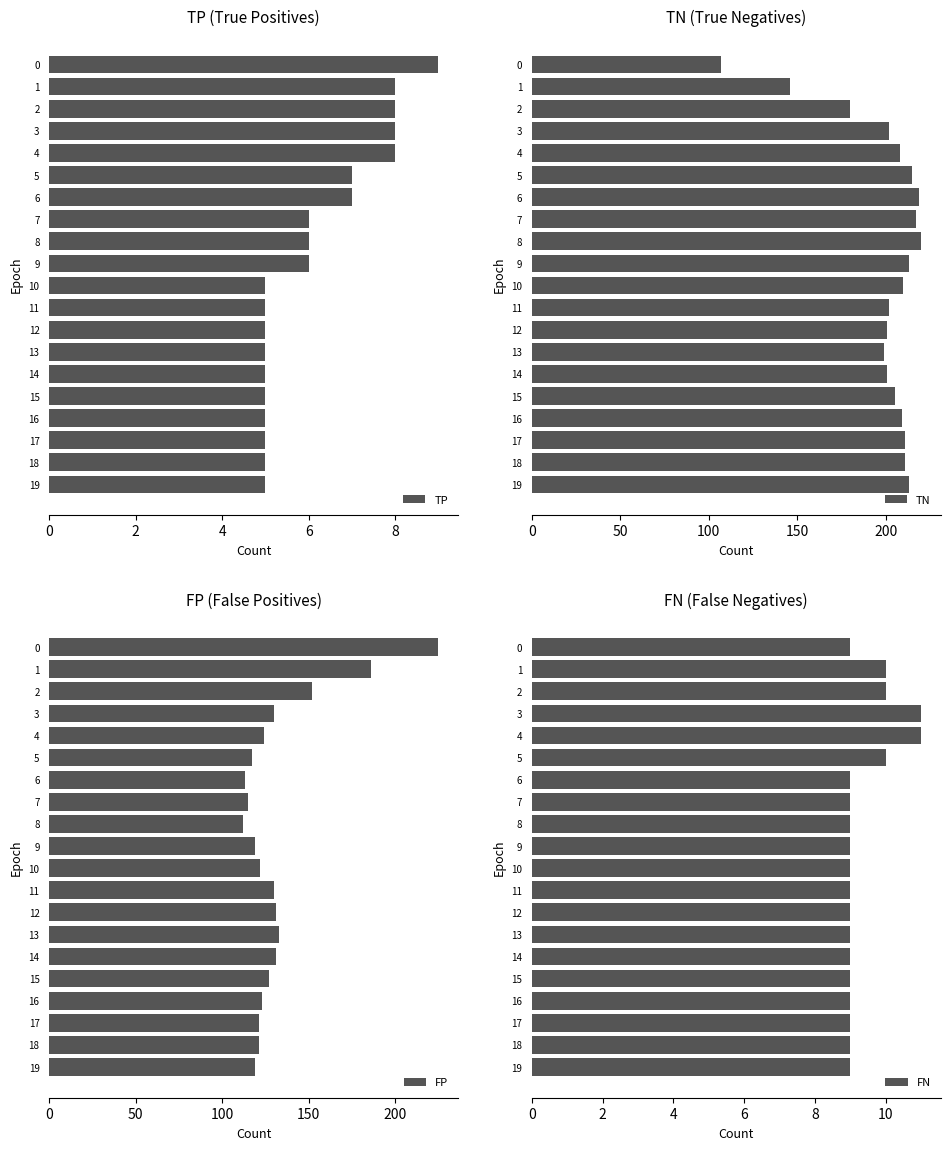

Between 9 and 11, which is larger?

9